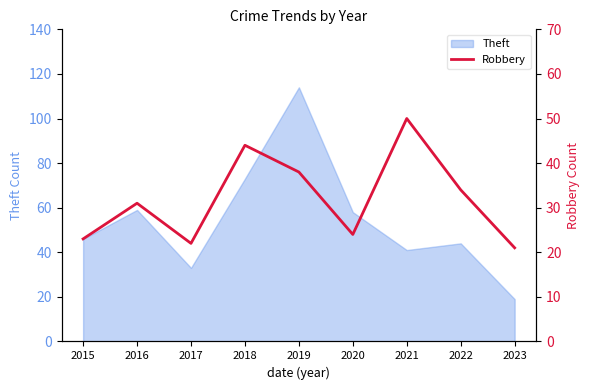

Is it true that Theft equals 76 at 2020?

False